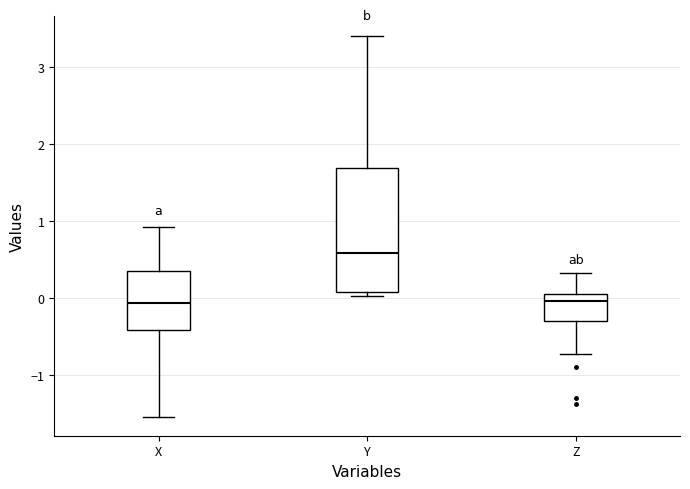

Reading left to right, read every box against the y-axis: the position of its median line, the range the box covers, and the ends of its whiskers. The values are not printed on the chart, so give them approximately, as read against the axis.

X: median -0.1, box -0.4 to 0.4, whiskers -1.5 to 0.9
Y: median 0.6, box 0.1 to 1.7, whiskers 0.0 to 3.4
Z: median 0.0, box -0.3 to 0.1, whiskers -0.7 to 0.3